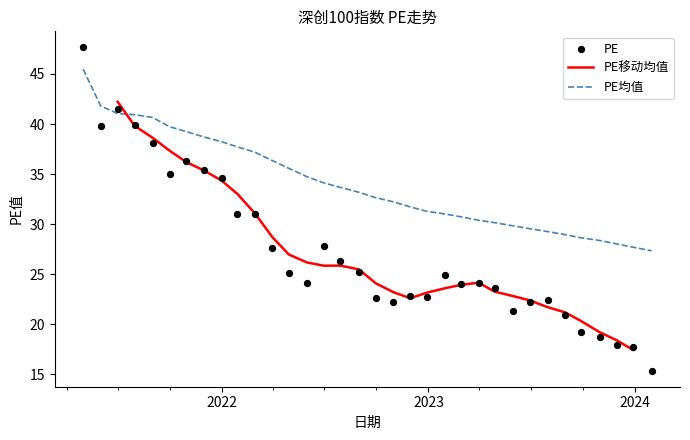

Which series has the widest spread of Y values?

PE